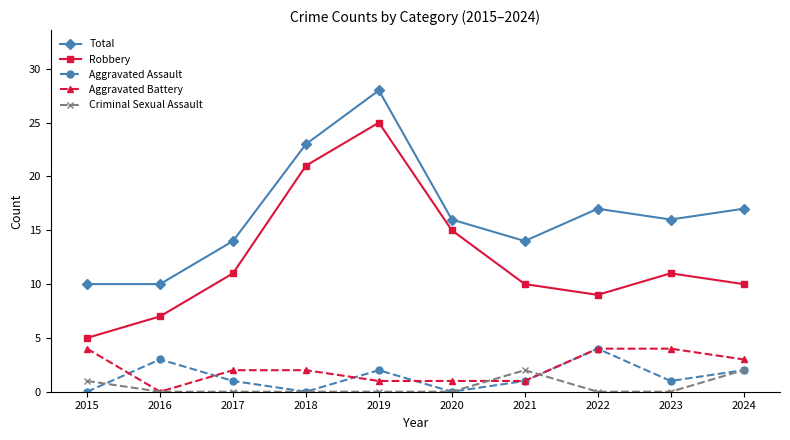

Reading right to left, transcribe all the data shown in this chart.

Total: 17	16	17	14	16	28	23	14	10	10
Robbery: 10	11	9	10	15	25	21	11	7	5
Aggravated Assault: 2	1	4	1	0	2	0	1	3	0
Aggravated Battery: 3	4	4	1	1	1	2	2	0	4
Criminal Sexual Assault: 2	0	0	2	0	0	0	0	0	1